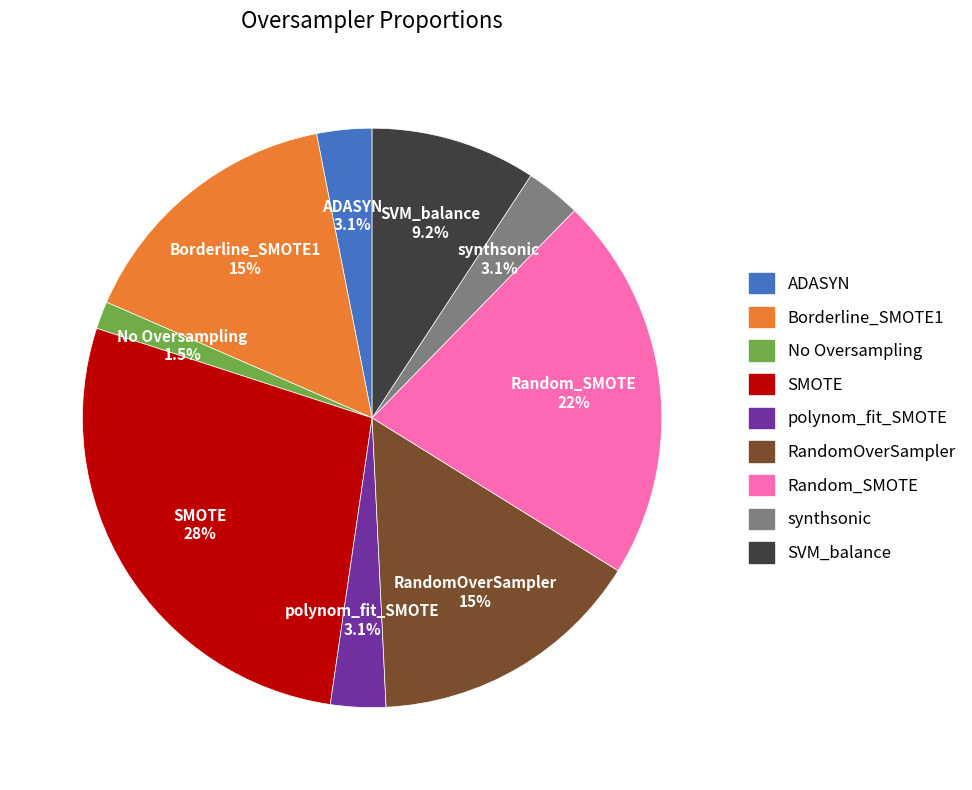

What is the largest slice in the pie chart?

SMOTE